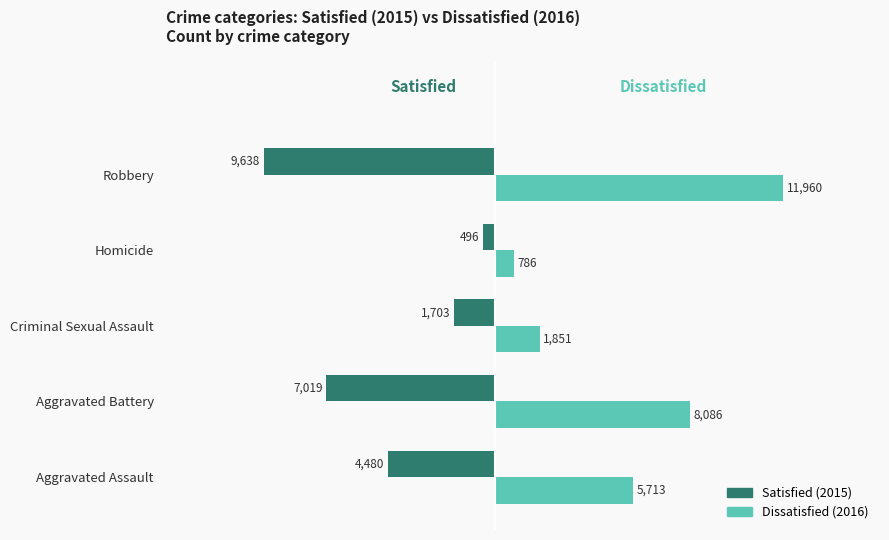

What is the total value across all series at Aggravated Battery?

1067